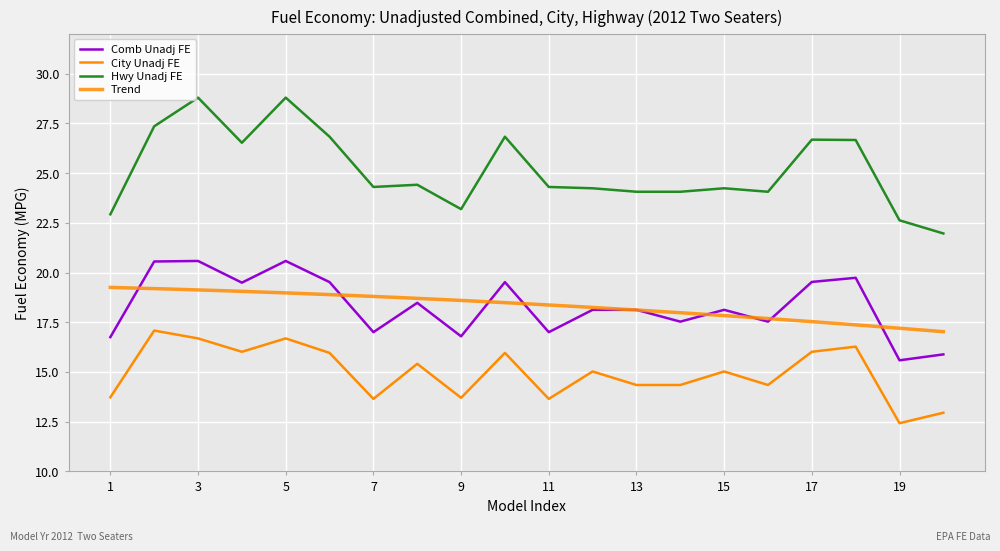

What is the minimum value for Hwy Unadj FE?

22.0